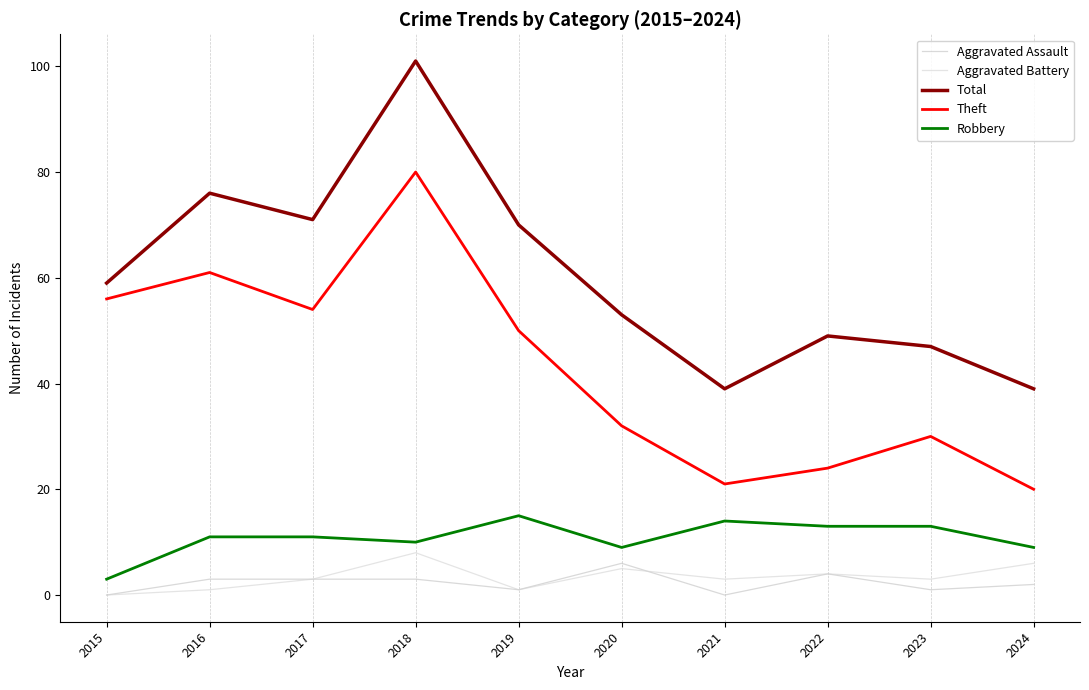

What is the average value of the Aggravated Assault series?

2